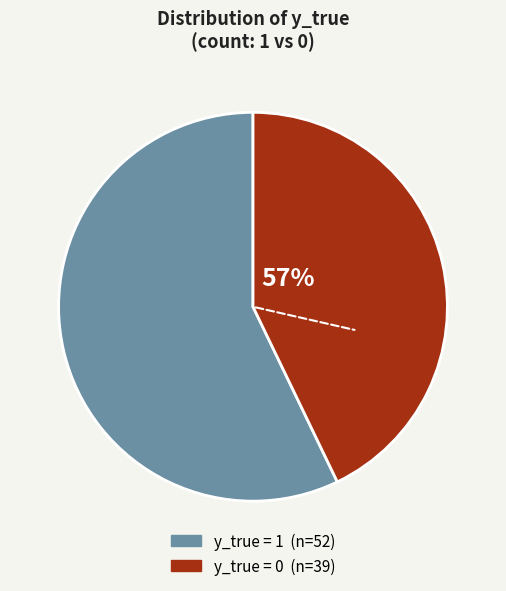

Does y_true=0 (count) represent more than half of the total?

No